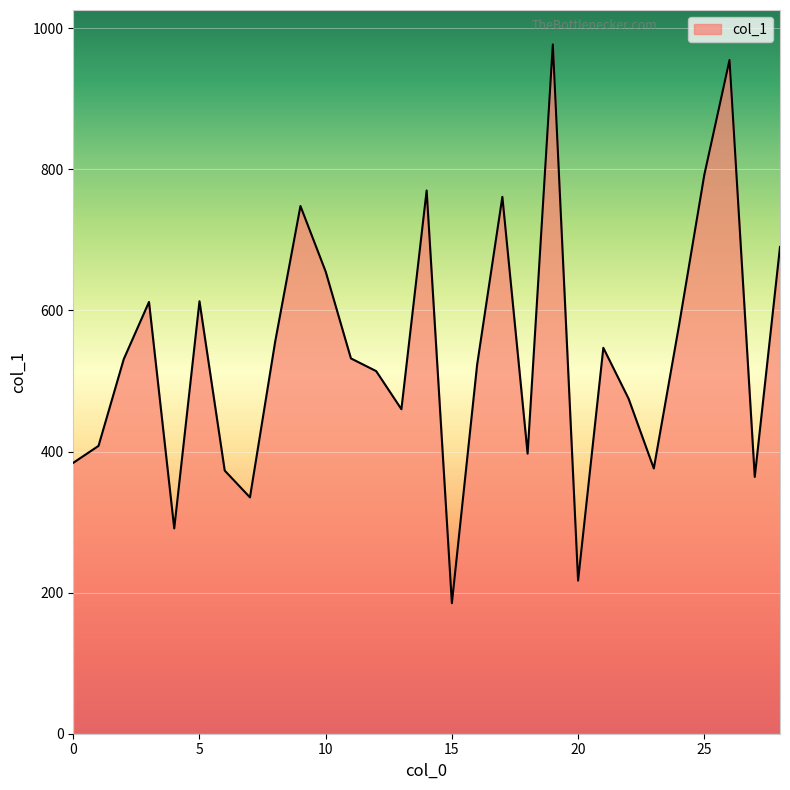

What is the smallest value displayed?

185